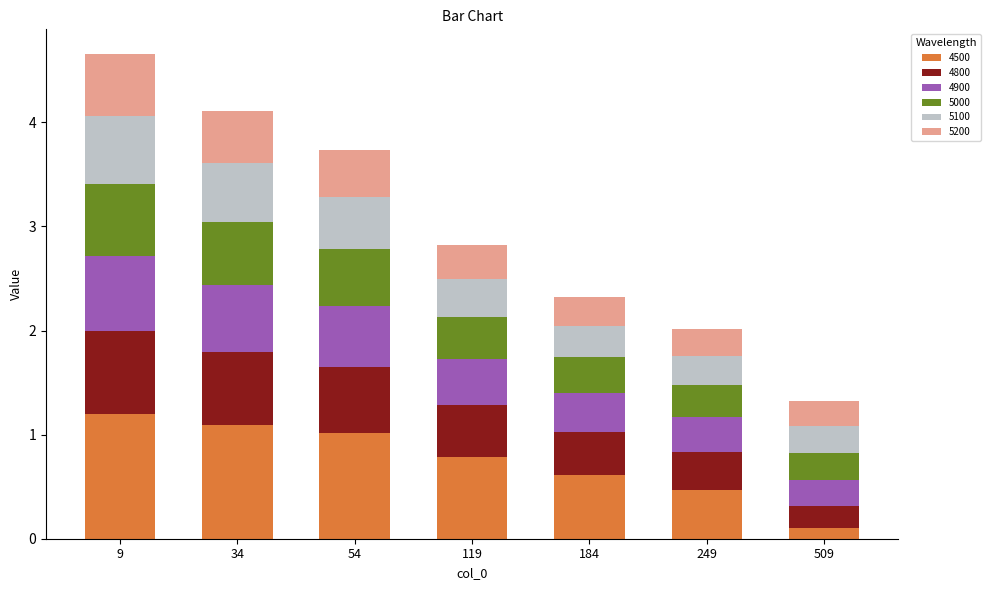

What are all the series names shown in the legend?

4500, 4800, 4900, 5000, 5100, 5200